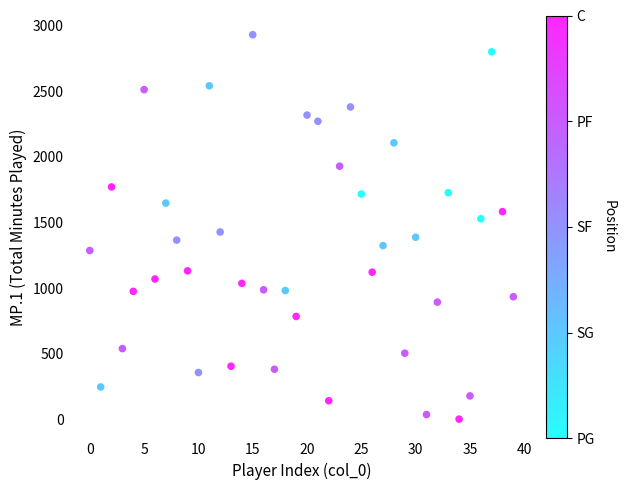

What is the range of Y values (max minus min)?

2927